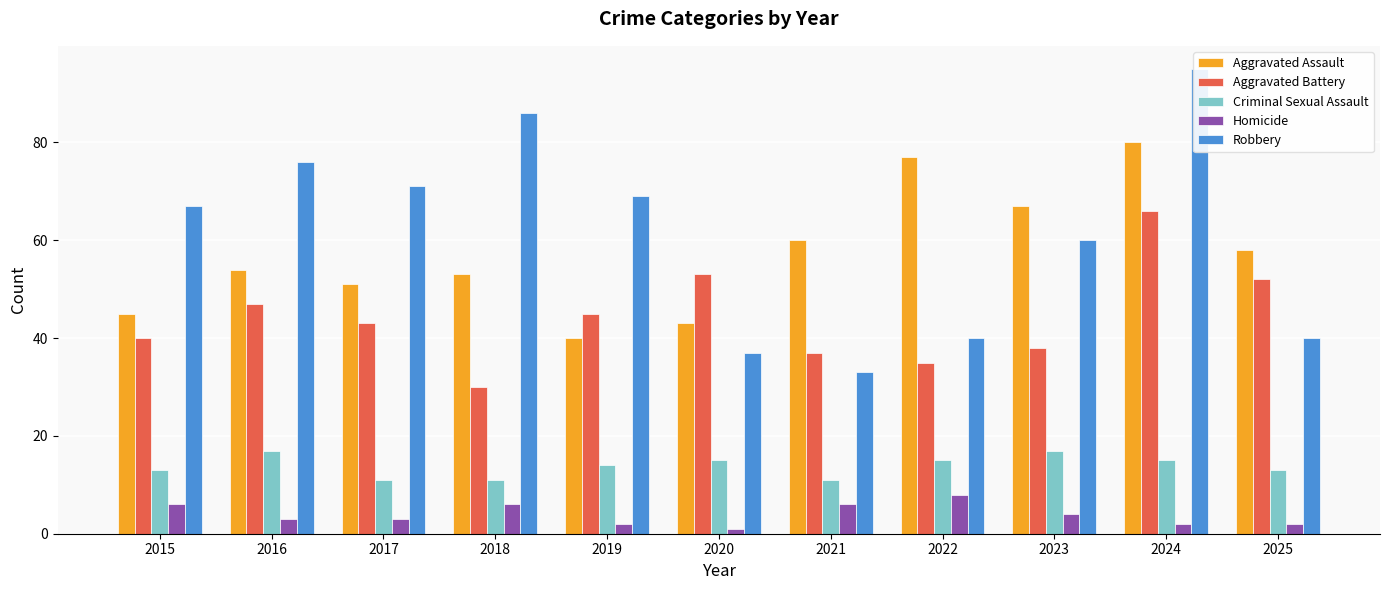

At which label does Homicide reach its minimum?

2020